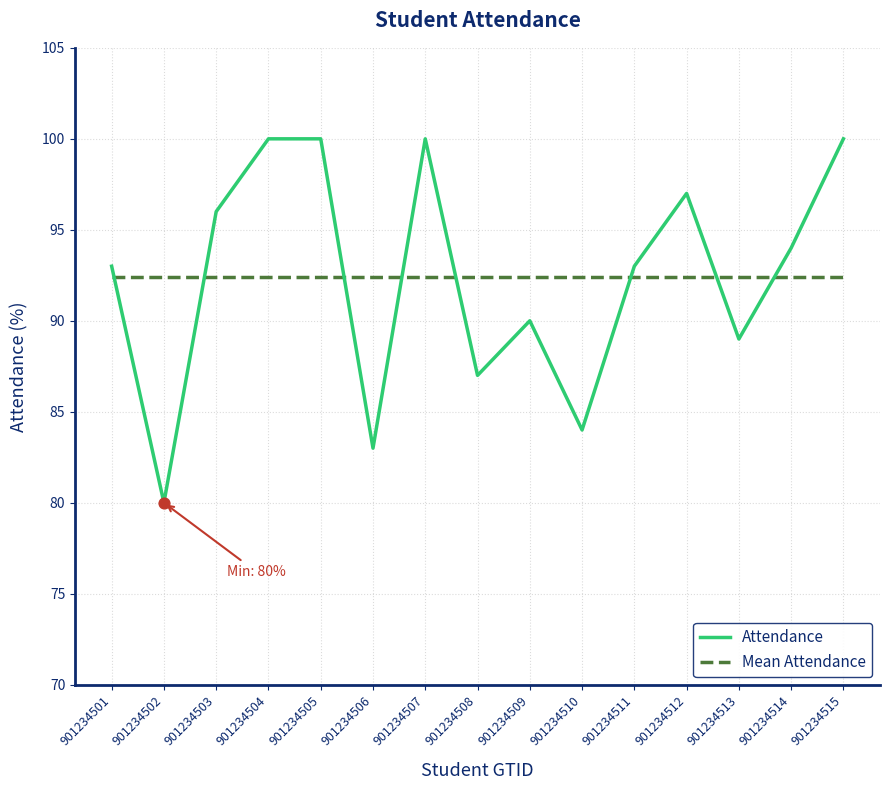

What is the difference between the highest and lowest values at 901234505?

7.6